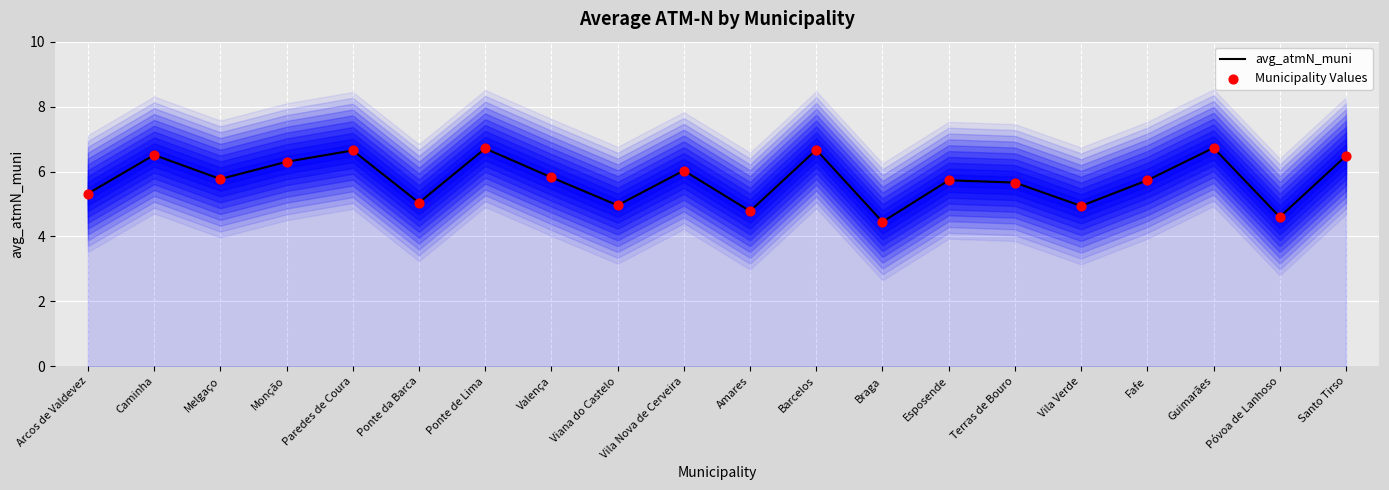

Which series has the largest Y range (max minus min)?

avg_atmN_muni